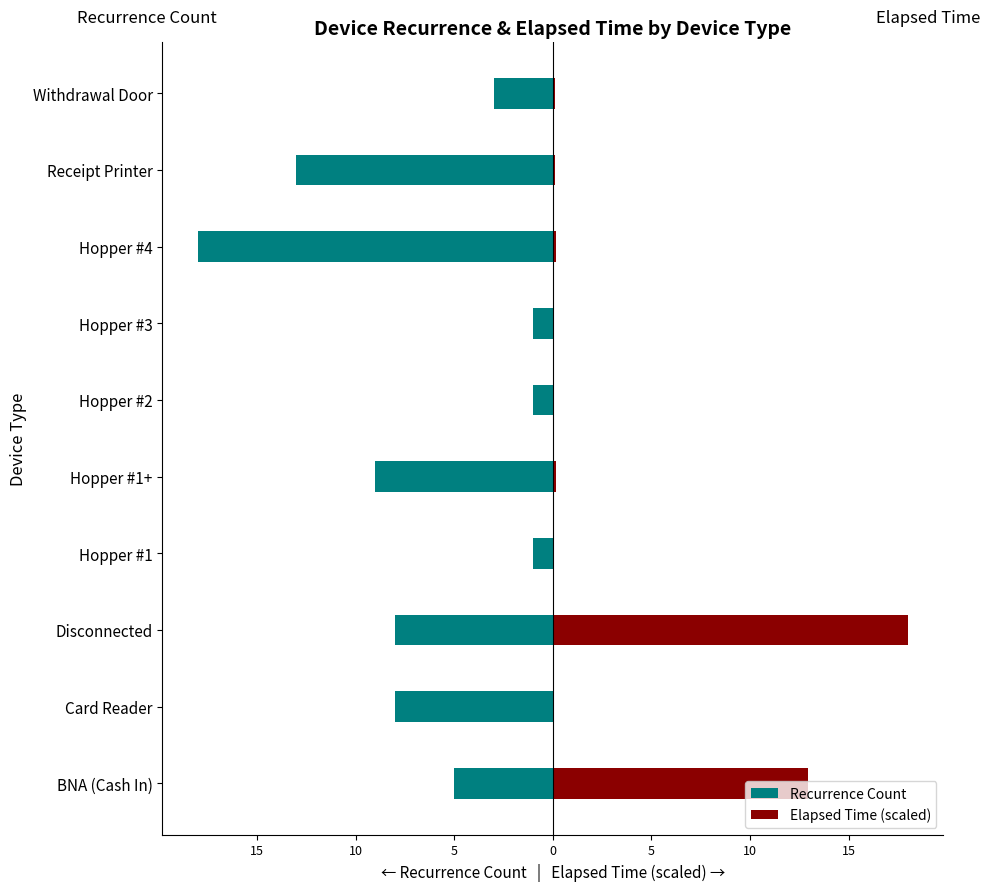

List the series in order of their peak value, highest first.

Elapsed Time (scaled), Recurrence Count